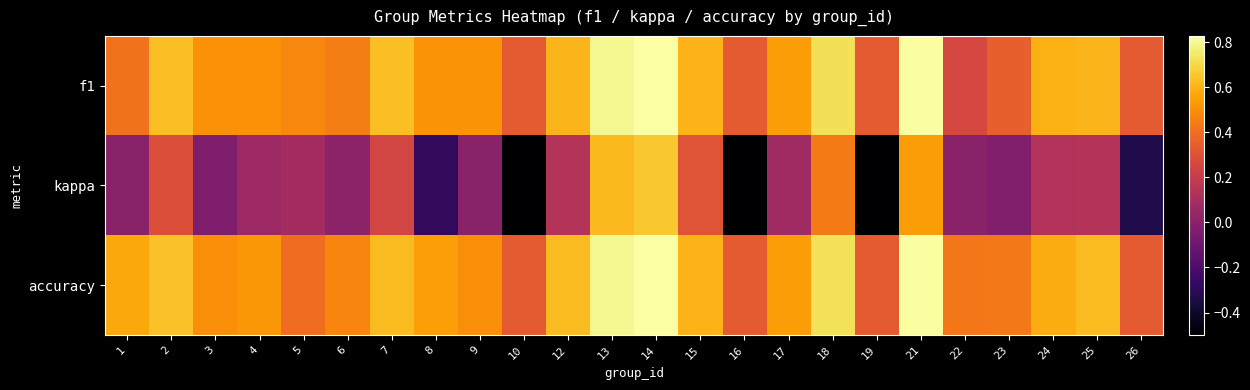

Reading left to right, list all the values displayed in this chart.

f1: 1=0.4	2=0.6	3=0.5	4=0.5	5=0.5	6=0.5	7=0.6	8=0.5	9=0.5	10=0.3	12=0.6	13=0.8	14=0.8	15=0.6	16=0.3	17=0.5	18=0.7	19=0.3	21=0.8	22=0.3	23=0.4	24=0.6	25=0.6	26=0.3
kappa: 1=0.0	2=0.3	3=-0.0	4=0.1	5=0.1	6=0.0	7=0.2	8=-0.3	9=0.0	10=-0.5	12=0.1	13=0.6	14=0.7	15=0.3	16=-0.5	17=0.1	18=0.4	19=-0.5	21=0.5	22=0.0	23=-0.0	24=0.1	25=0.1	26=-0.3
accuracy: 1=0.6	2=0.6	3=0.5	4=0.5	5=0.4	6=0.5	7=0.6	8=0.5	9=0.5	10=0.3	12=0.6	13=0.8	14=0.8	15=0.6	16=0.3	17=0.5	18=0.7	19=0.3	21=0.8	22=0.4	23=0.4	24=0.6	25=0.6	26=0.3